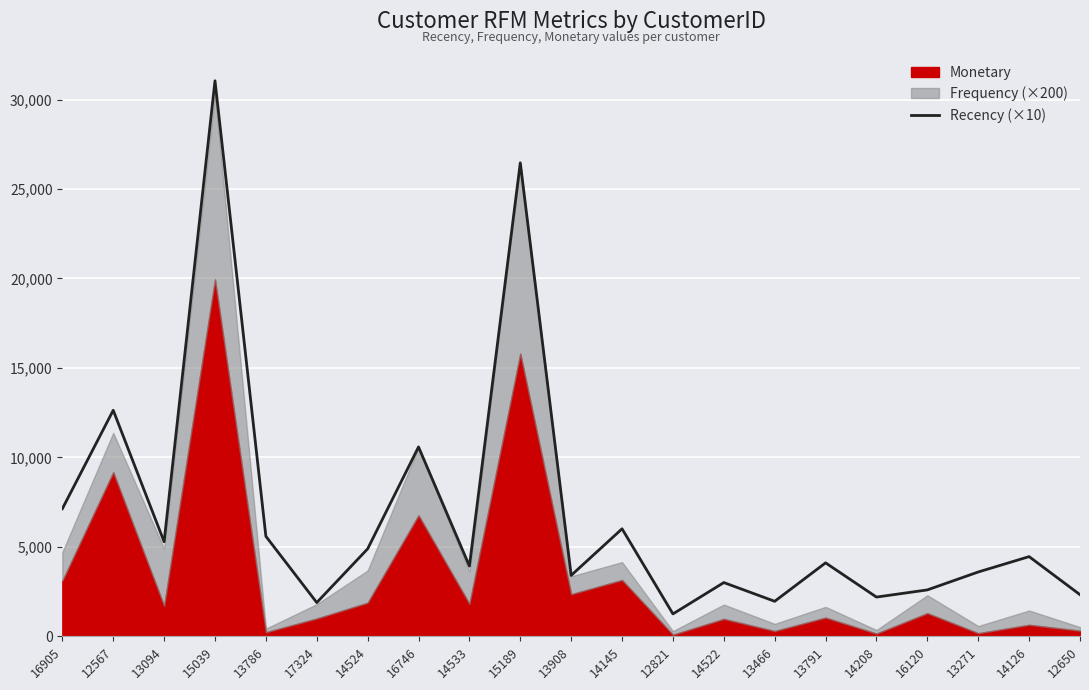

At which label is Recency (×10) closest to 16150?

12567